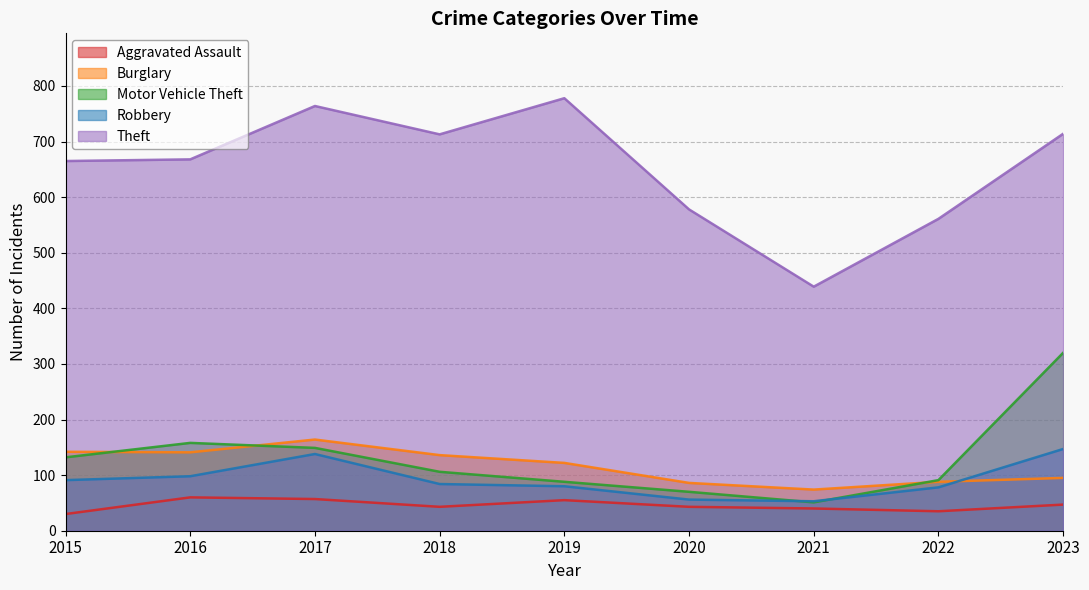

What is the value of the Theft point at the 1st from the left?

665